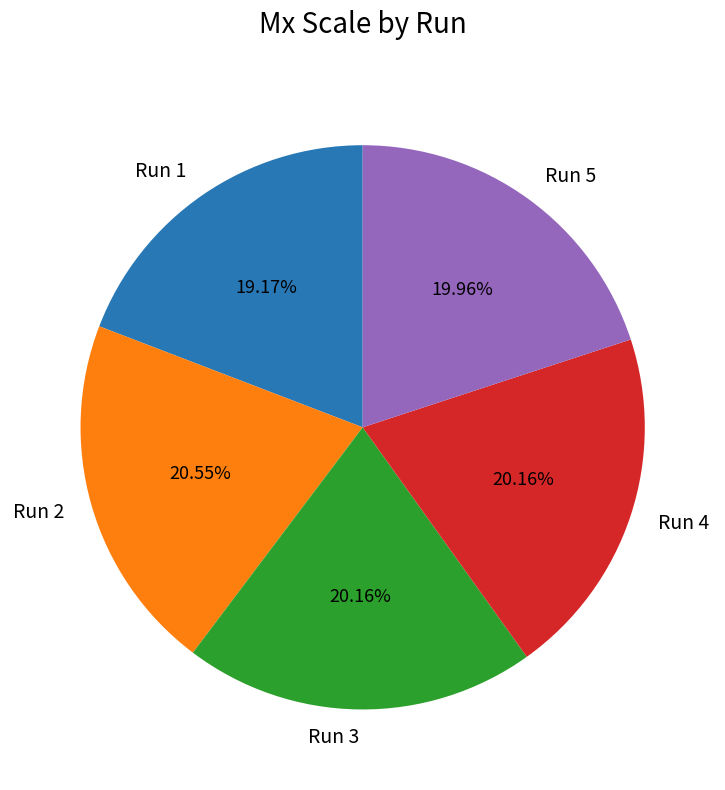

Does Run 1 account for over 50% of the chart?

No